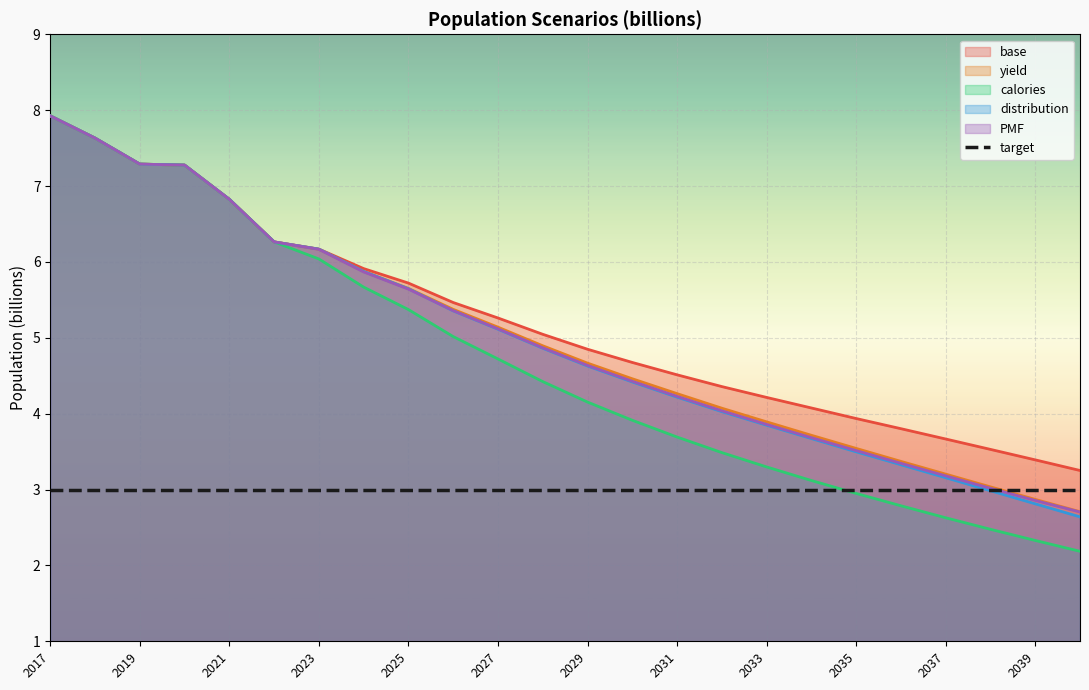

What is the highest value of the base series?

7.9